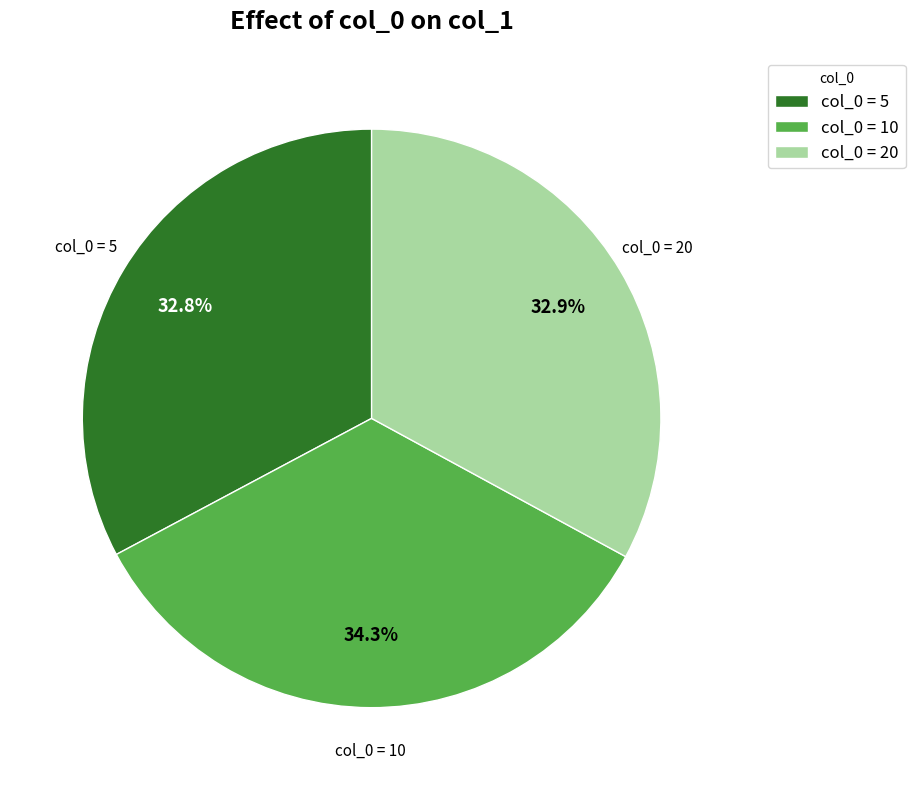

How many slices are in this pie chart?

3